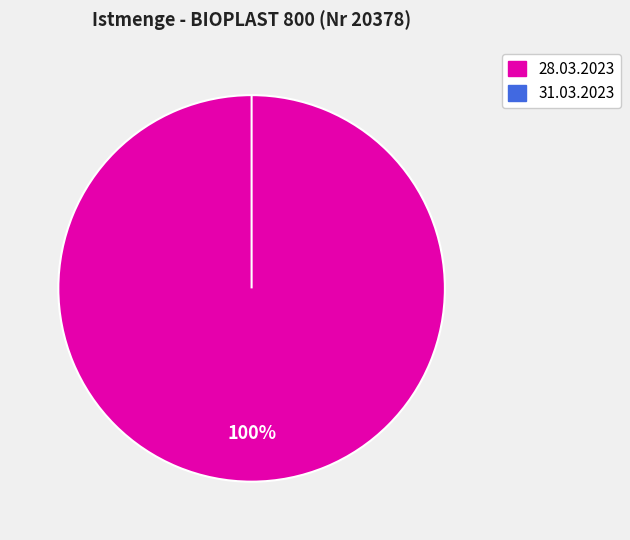

True or false: 28.03.2023 (Istmenge=22000) accounts for 99% of the total.

False